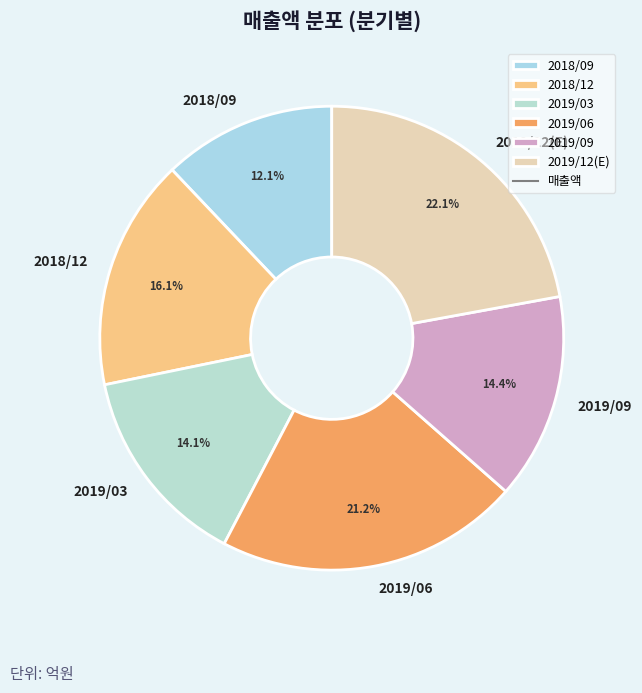

Do 2019/03 and 2018/12 together represent more than half of the pie?

No